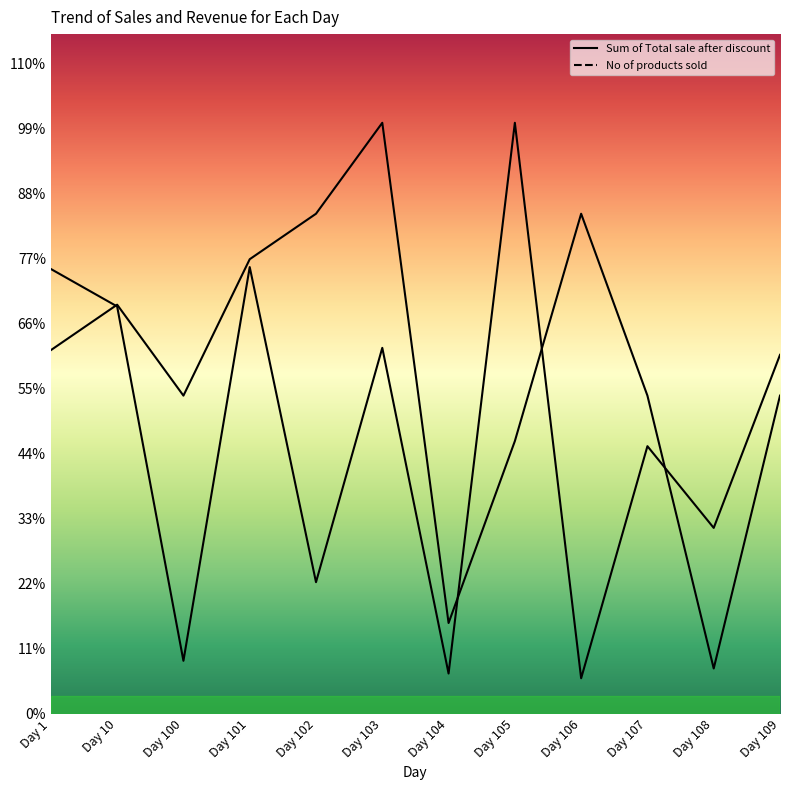

At which category does Sum of Total sale after discount reach its first local peak?

Day 101